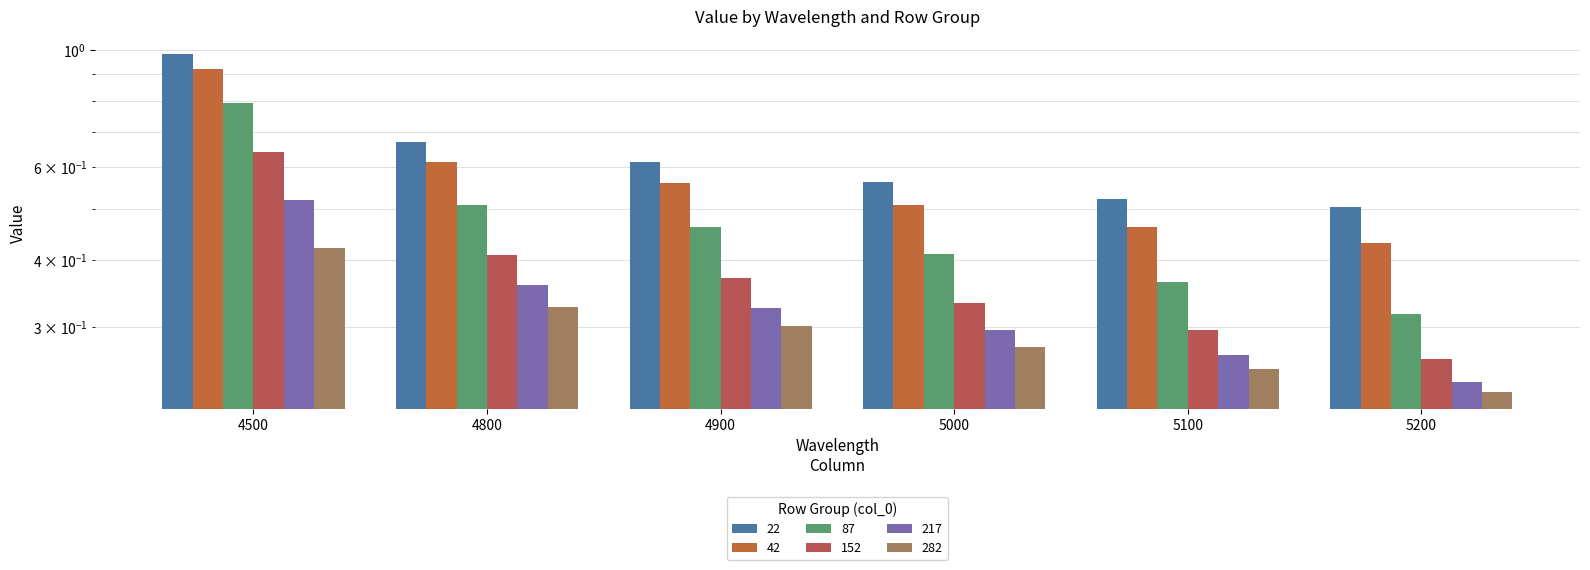

What is the maximum value for 152?

0.6